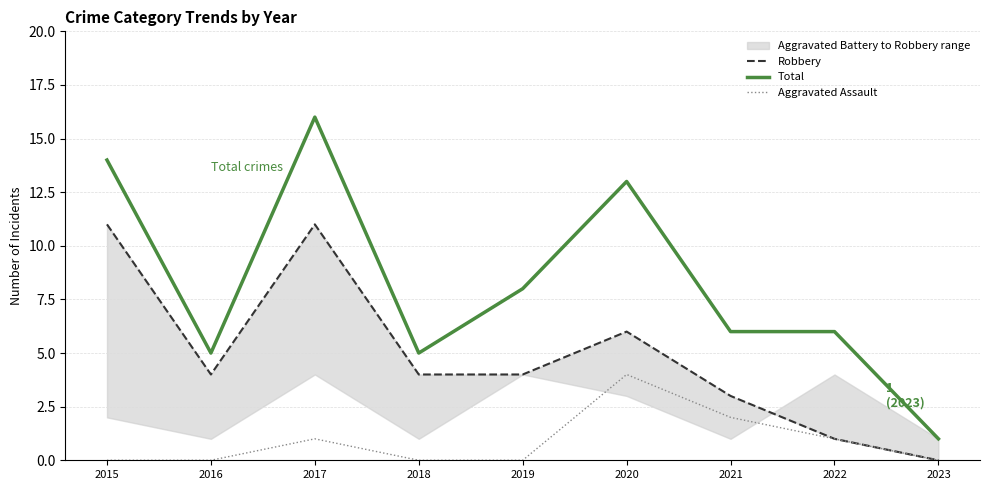

Is the value of Robbery at 2016 greater than the value of Aggravated Assault at 2018?

Yes